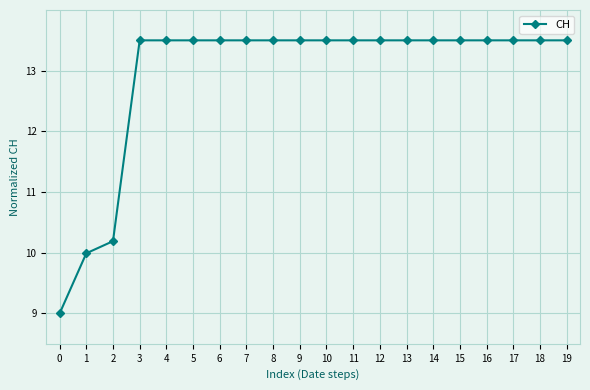

Count the number of data series in this chart.

1